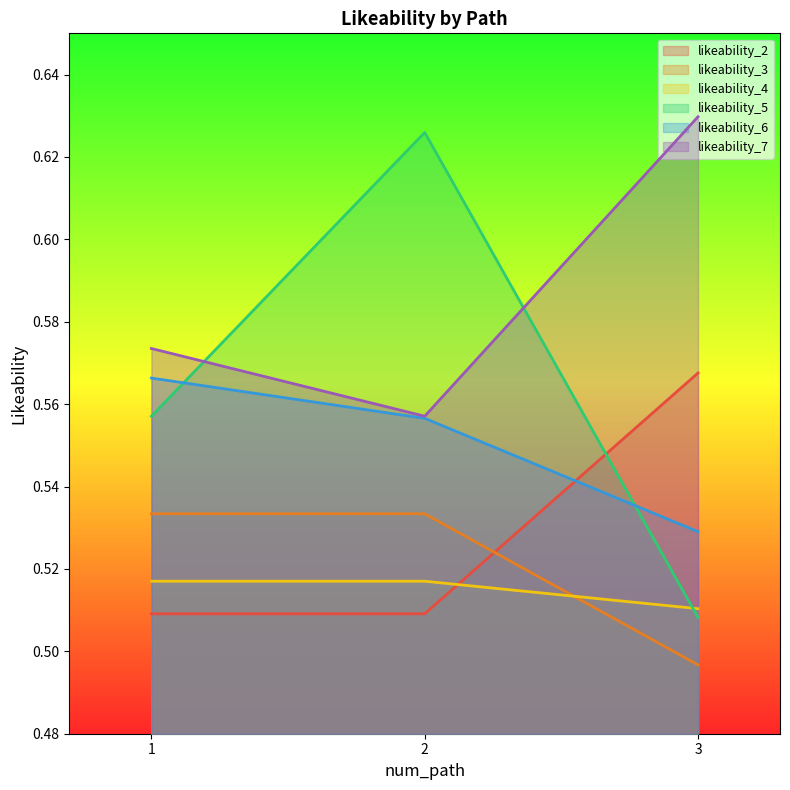

What is the total value across all series at 3?

3.2